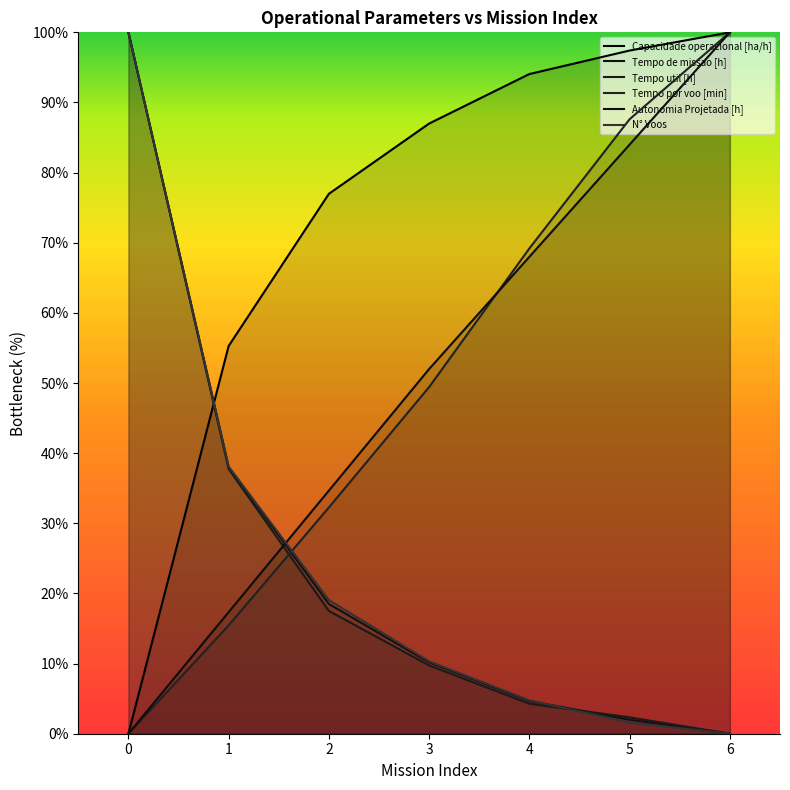

What is the value of the Tempo por voo [min] point at the 4th from the left?

49.4